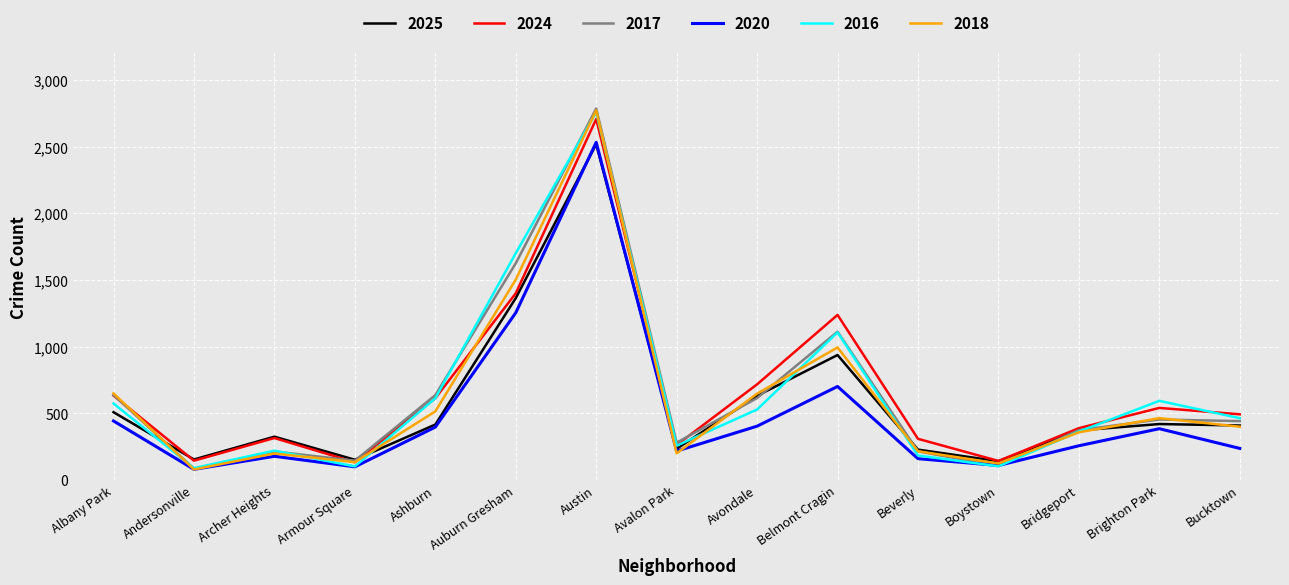

True or false: 2017 has a value of 637 at Albany Park.

True